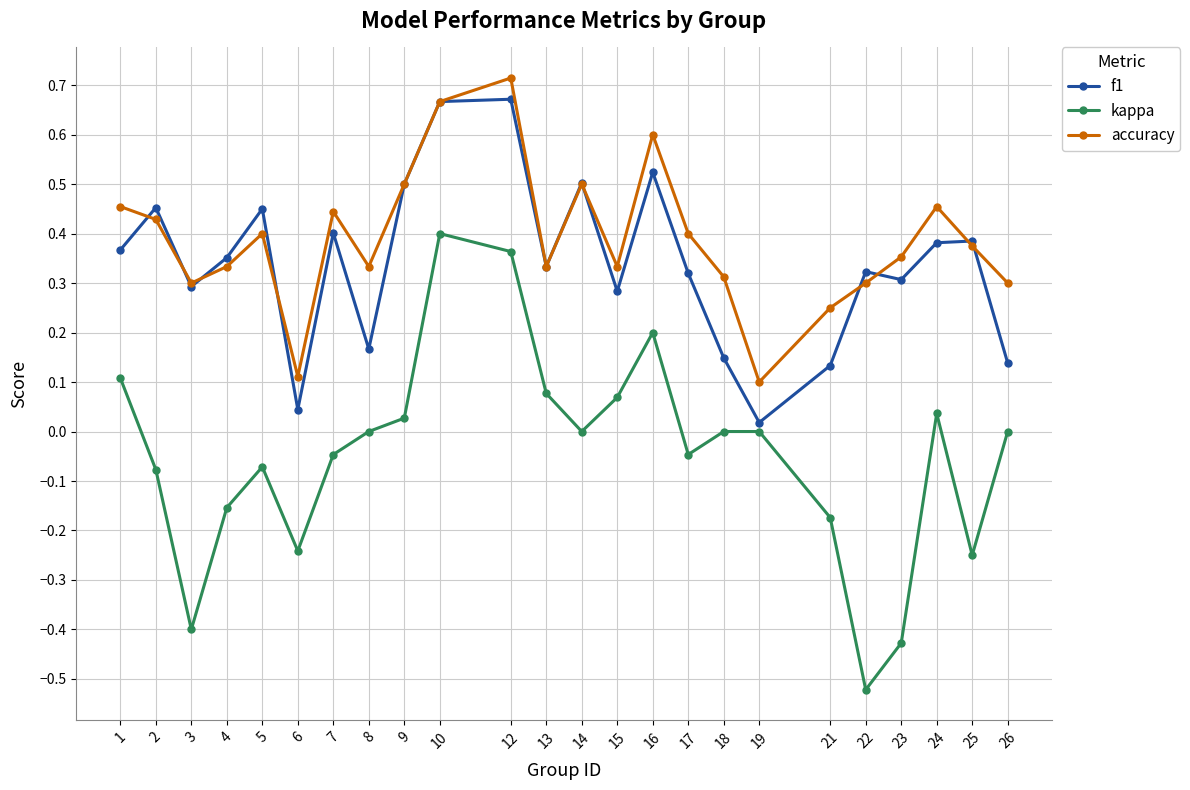

Between 2 and 3, which series saw the biggest shift?

kappa